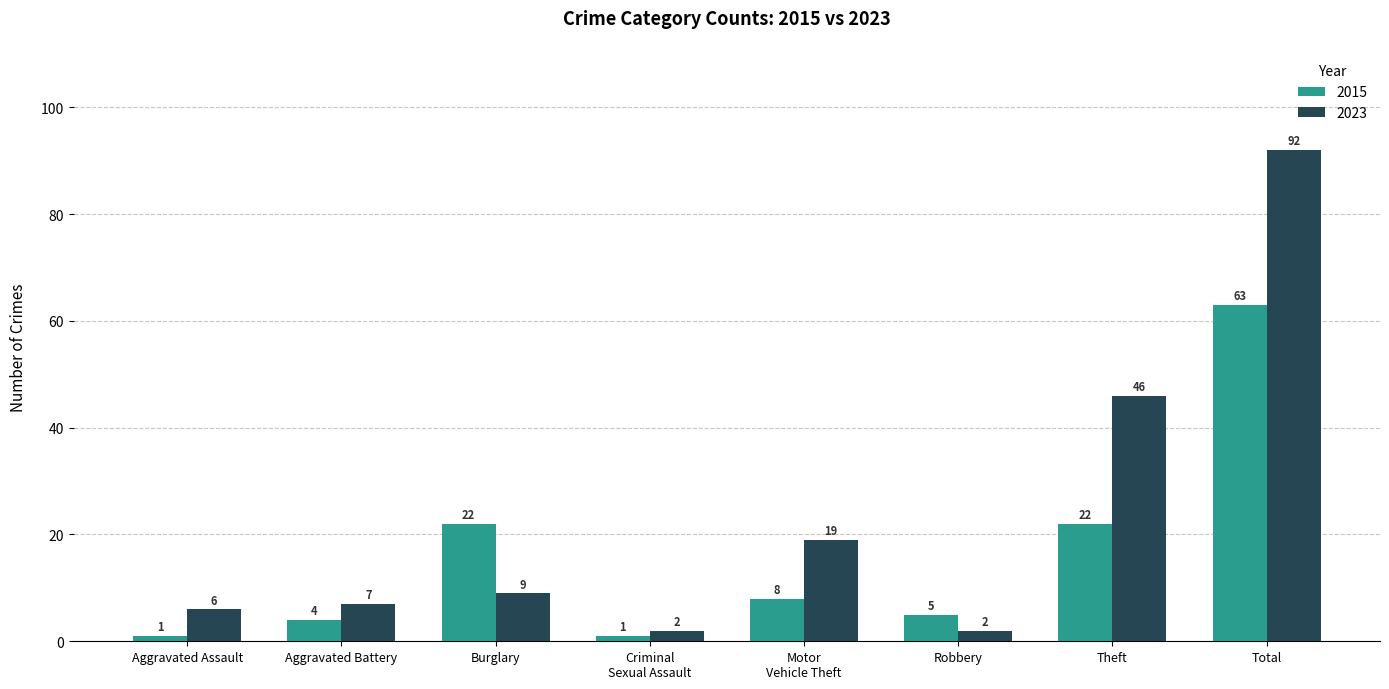

At which label does 2015 reach its peak?

Total